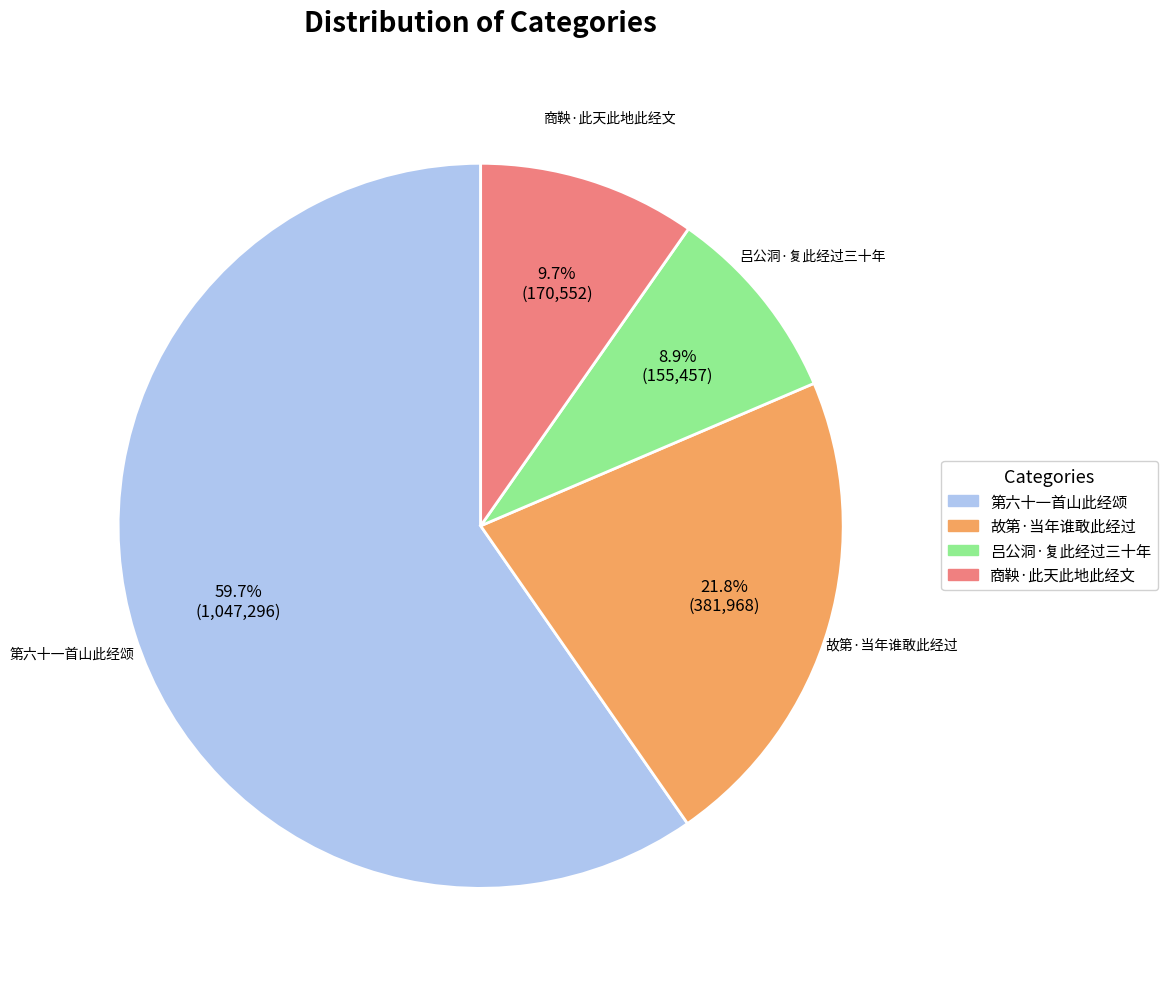

Is the sum of 第六十一首山此经颂 and 故第·当年谁敢此经过 greater than half?

Yes